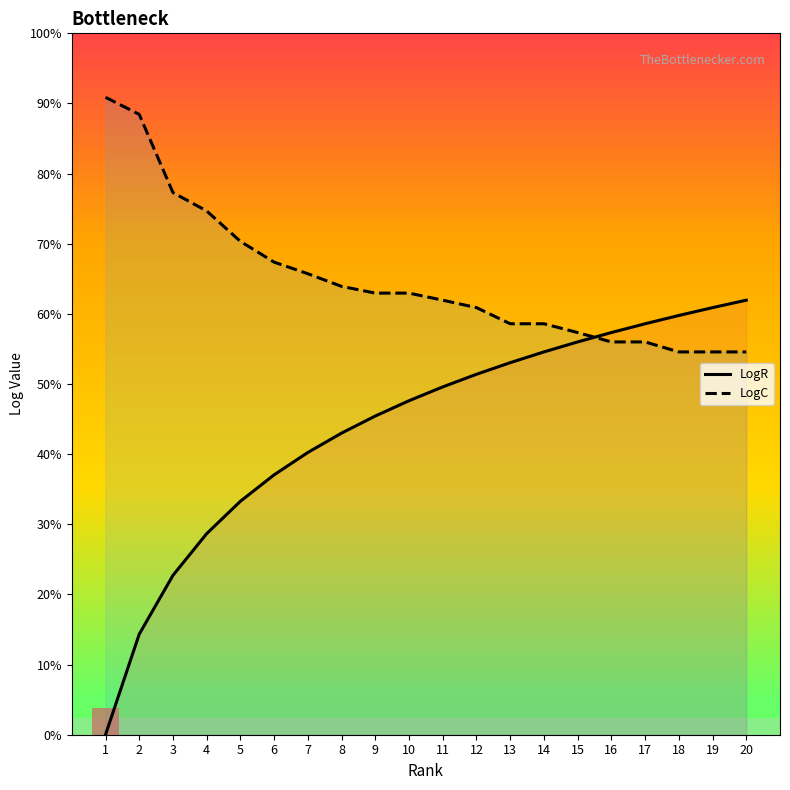

Between 2 and 6, which is larger?

6